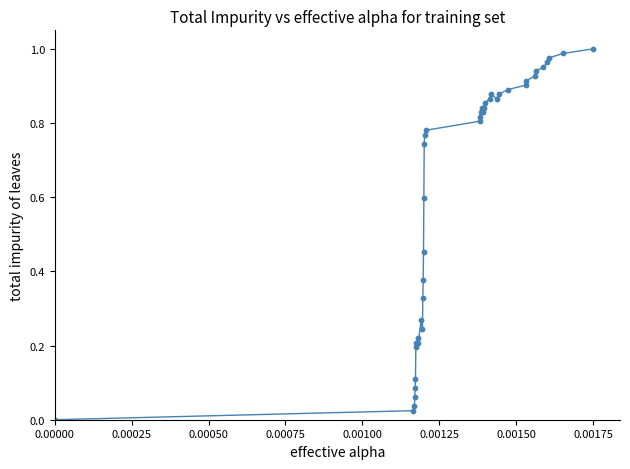

How many lines are shown in the chart?

1